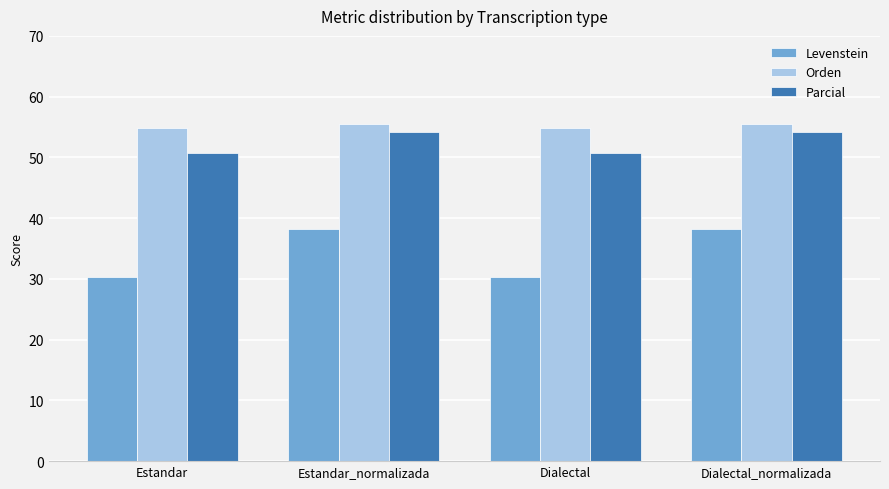

What is the average value of the Orden series?

55.2